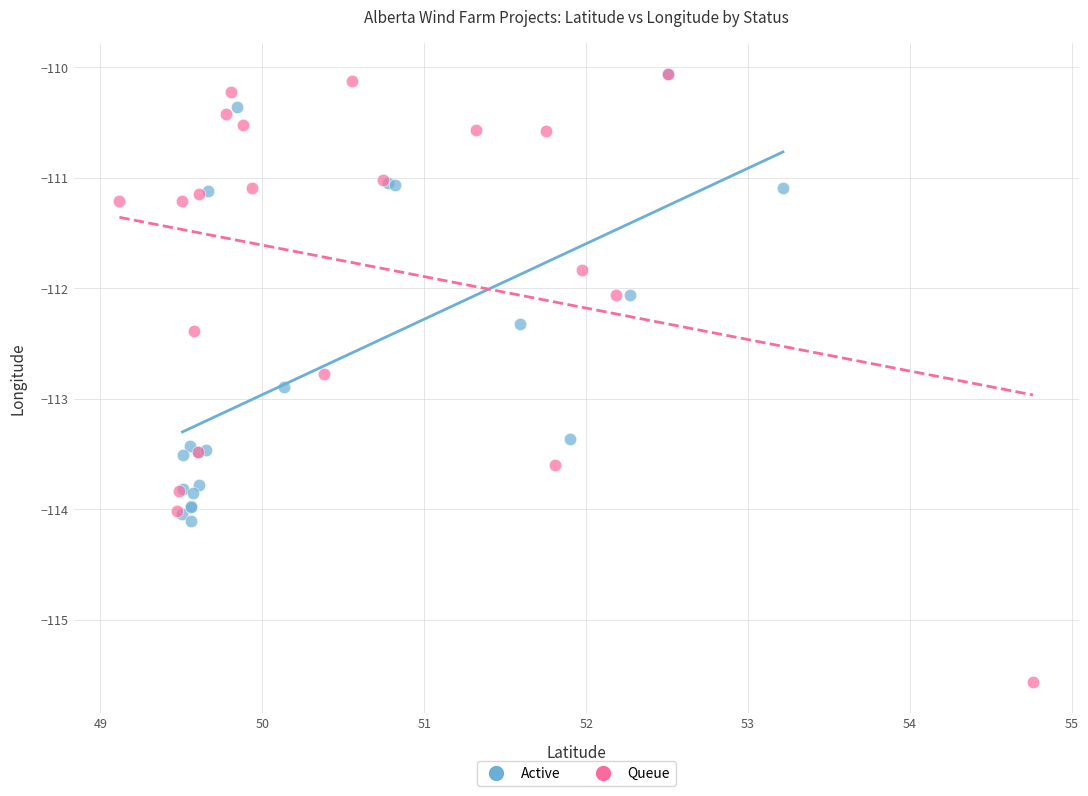

Which series reaches the minimum Y coordinate?

Queue